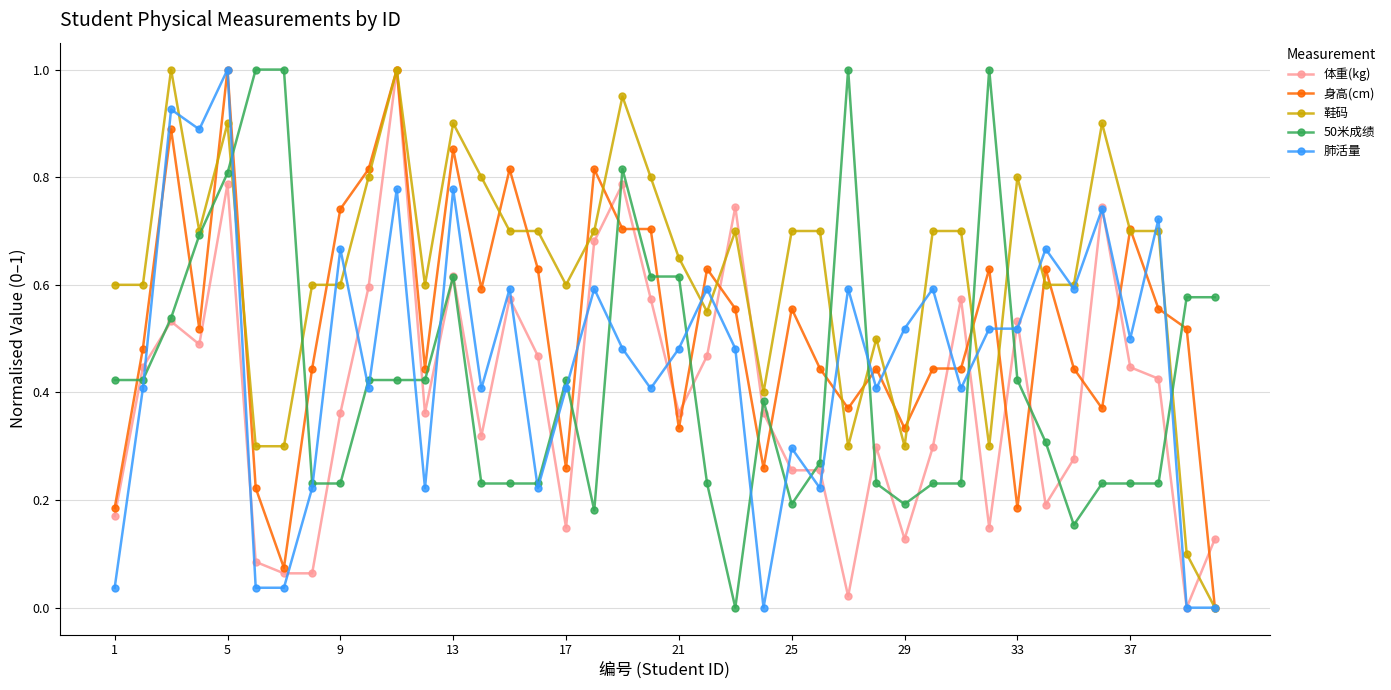

What is the greatest value displayed?

1.0